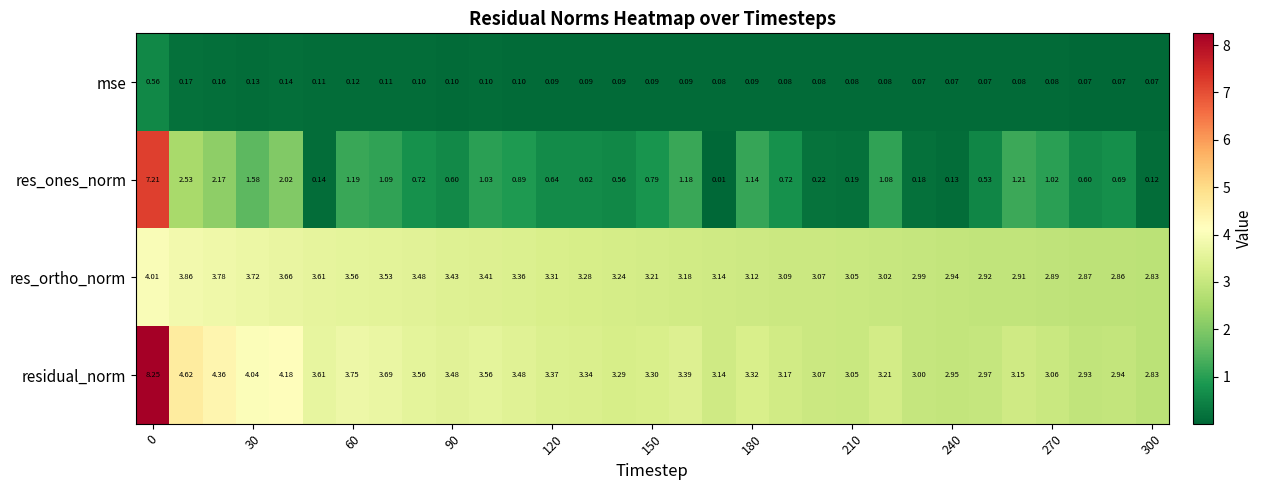

Which series has the largest total across all categories?

residual_norm